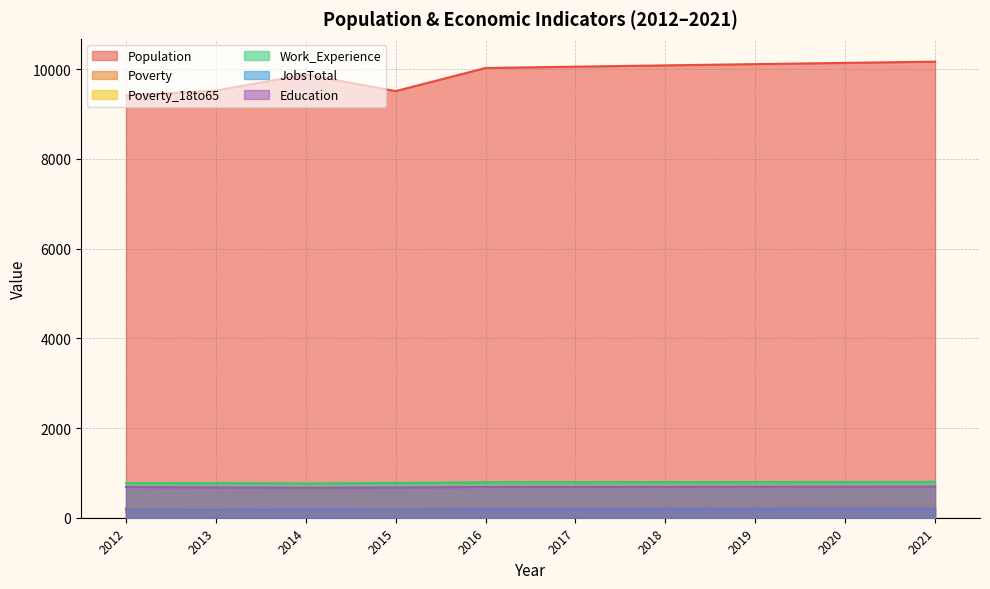

What are all the series names shown in the legend?

Population, Poverty, Poverty_18to65, Work_Experience, JobsTotal, Education